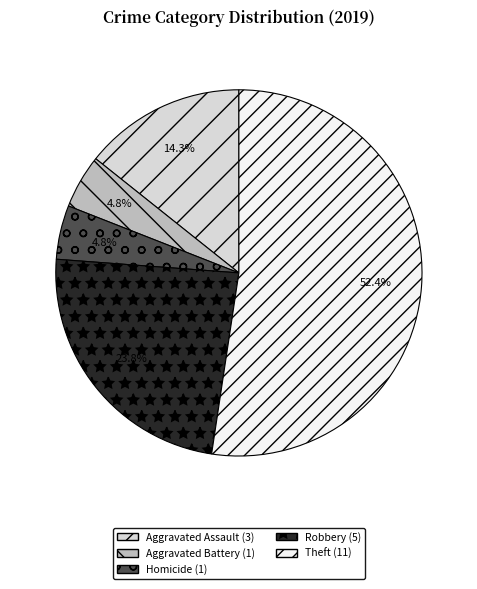

Does any single category account for the majority?

Yes